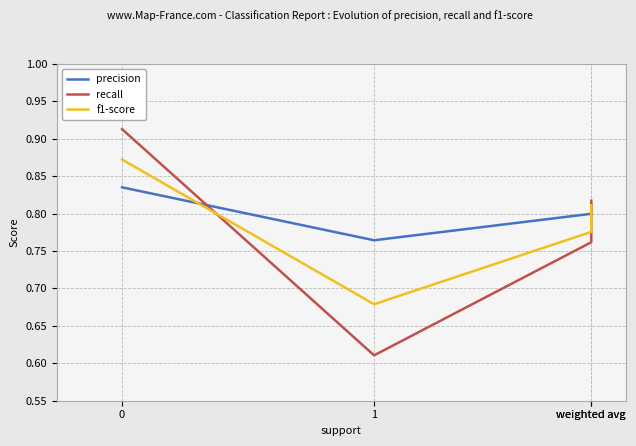

How many interior local valleys does the recall series have?

1